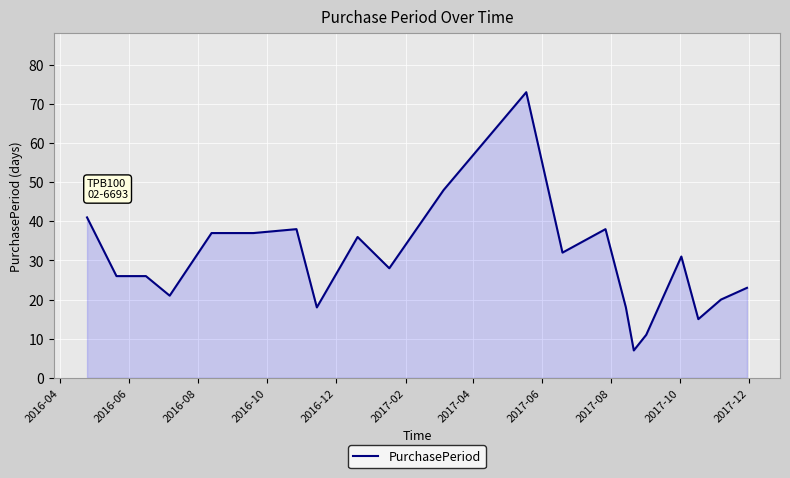

What is the minimum value shown in the chart?

7